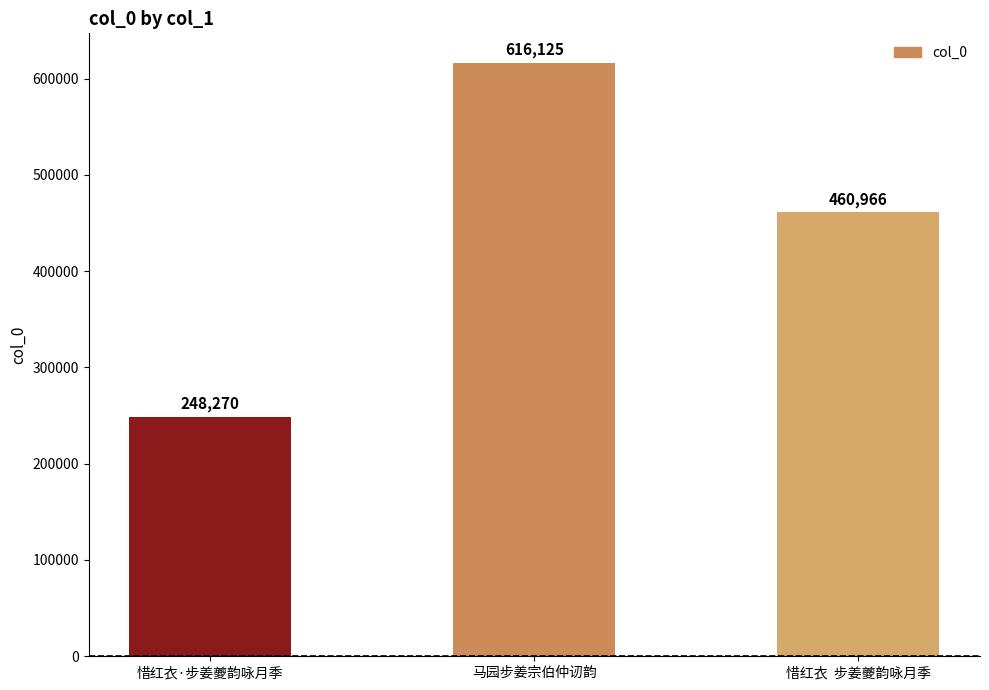

How many distinct data groups are displayed?

1